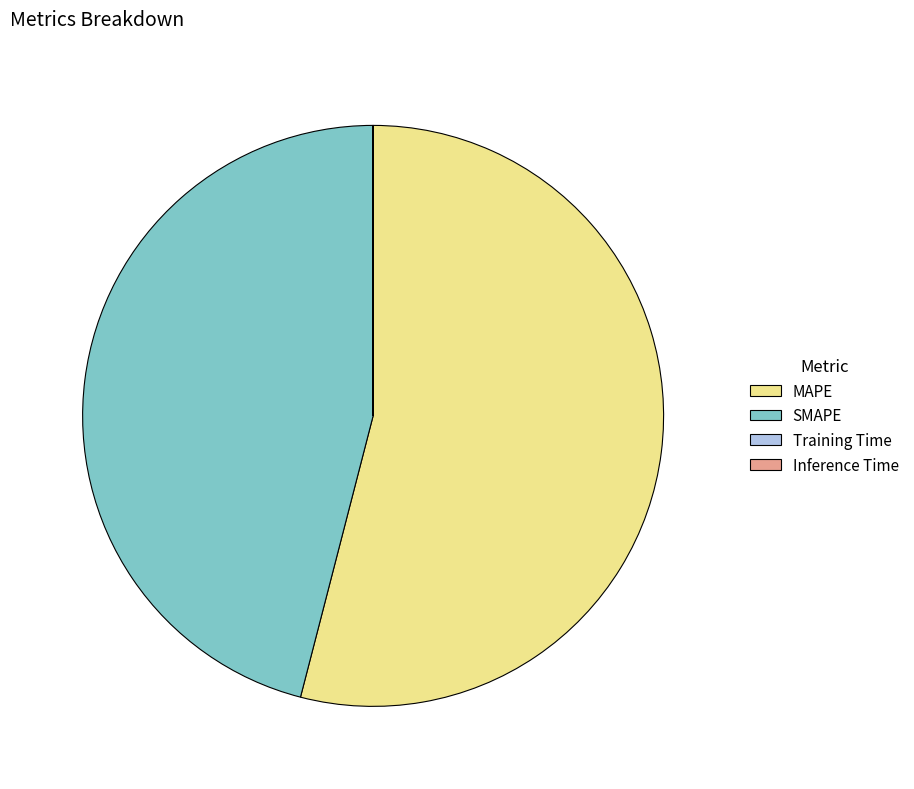

The SMAPE slice represents 46% of the pie. True or false?

True